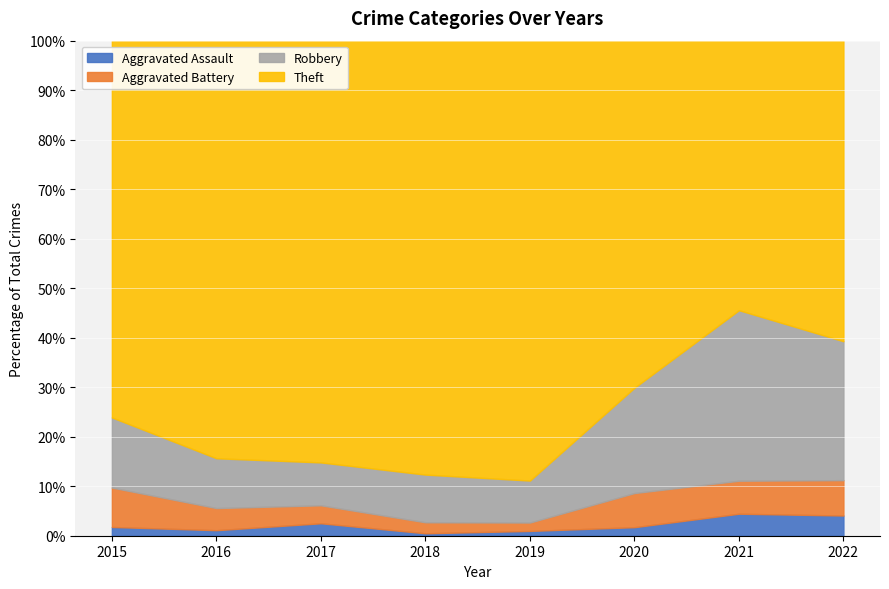

What is the difference between the Aggravated Assault values at 2015 and 2019?

0.8